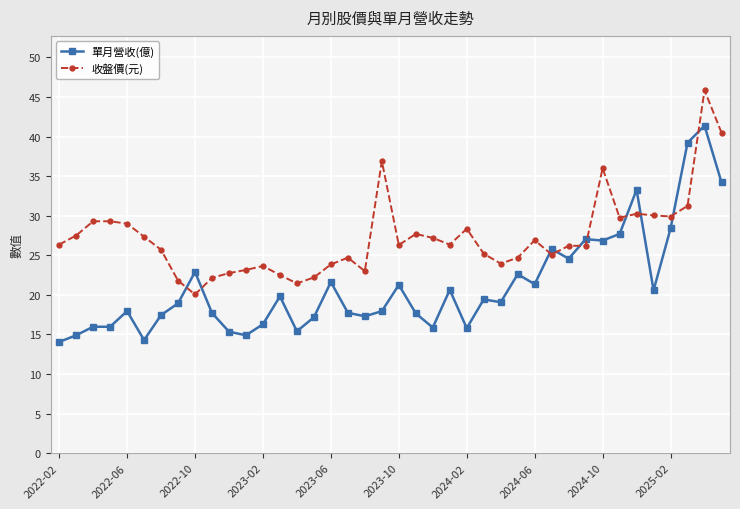

True or false: 單月營收(億) has more than 1 interior local peaks.

True